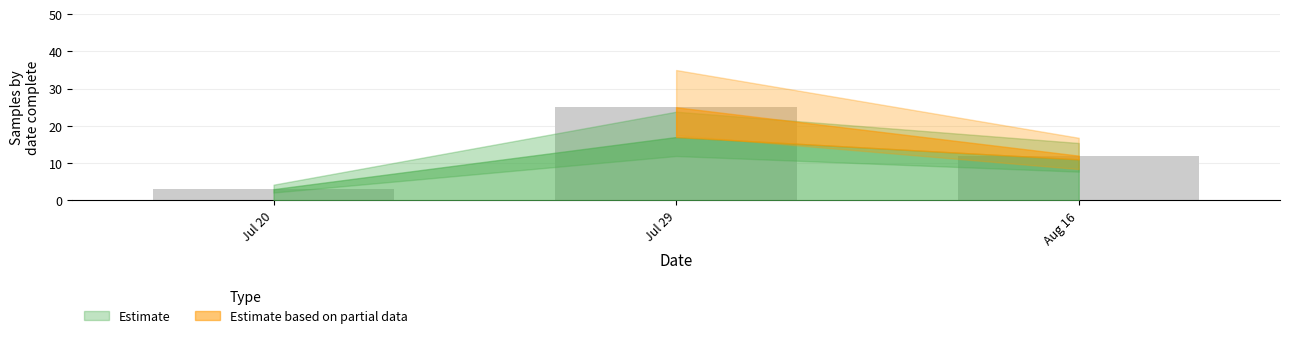

What position from the right is Jul 20?

3